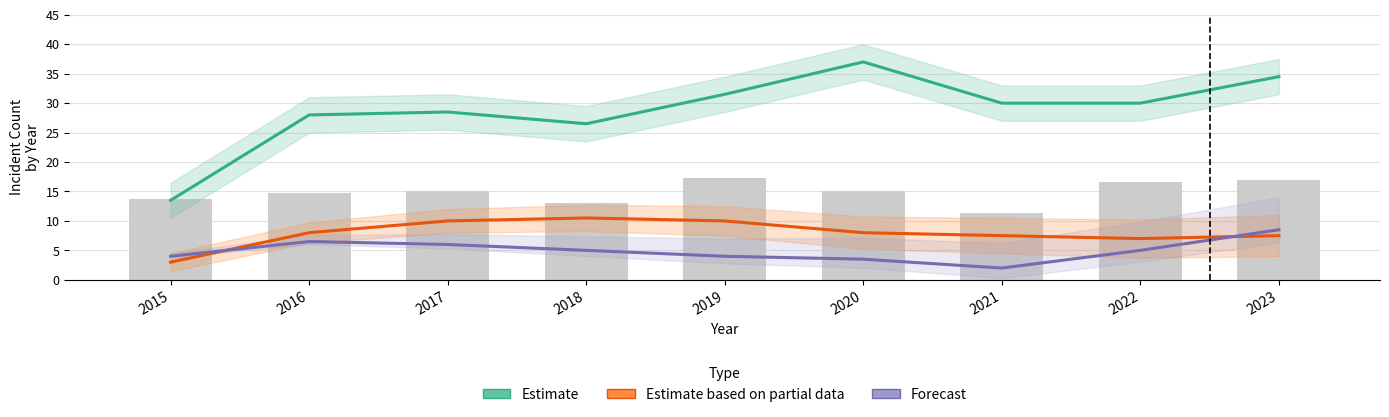

True or false: Forecast has a value of 5.0 at 2018.

True